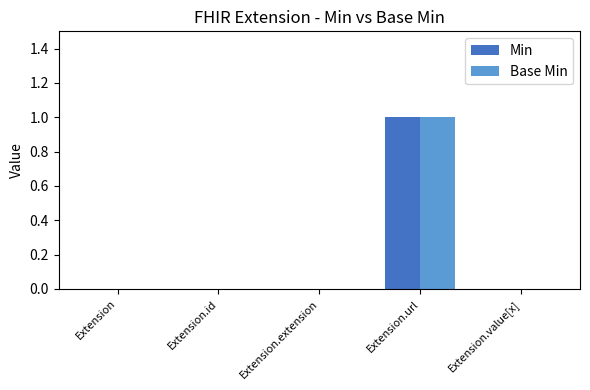

Which label corresponds to the largest value in the chart?

Extension.url